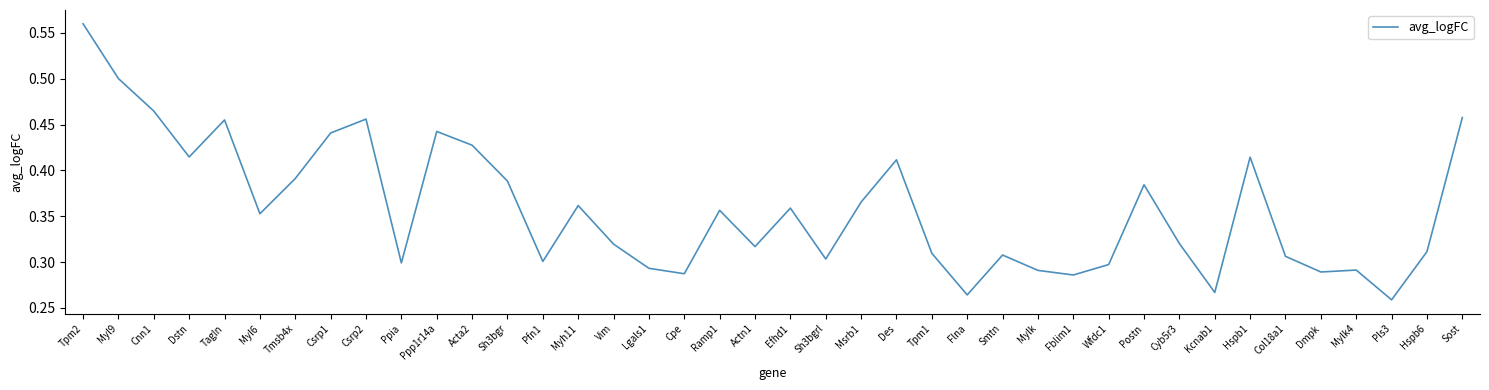

The chart shows a value of 0.3 at Tagln. True or false?

False